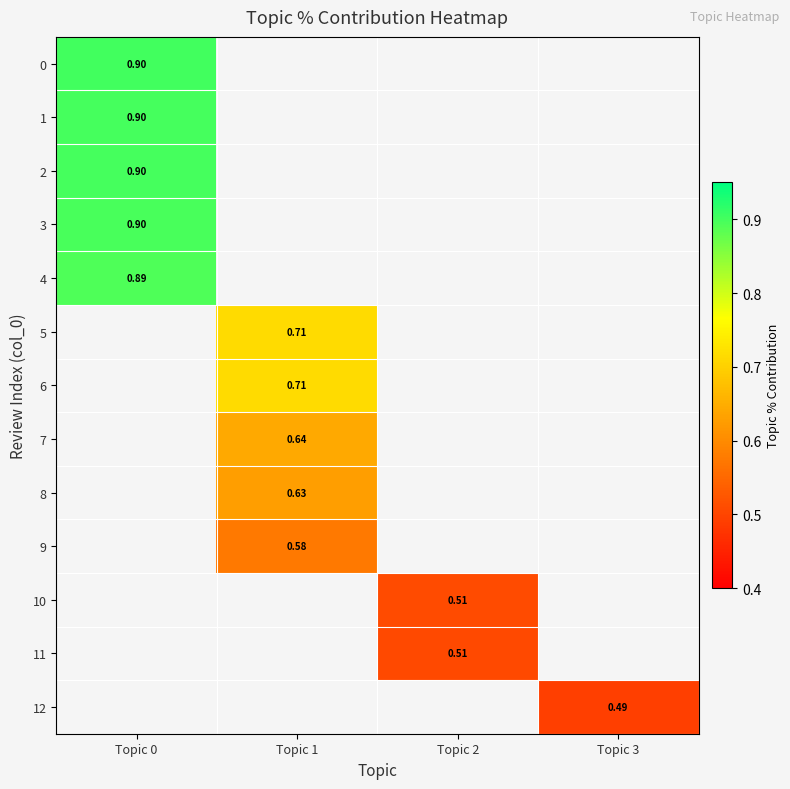

What is the total value across all series at Topic 1?

3.3